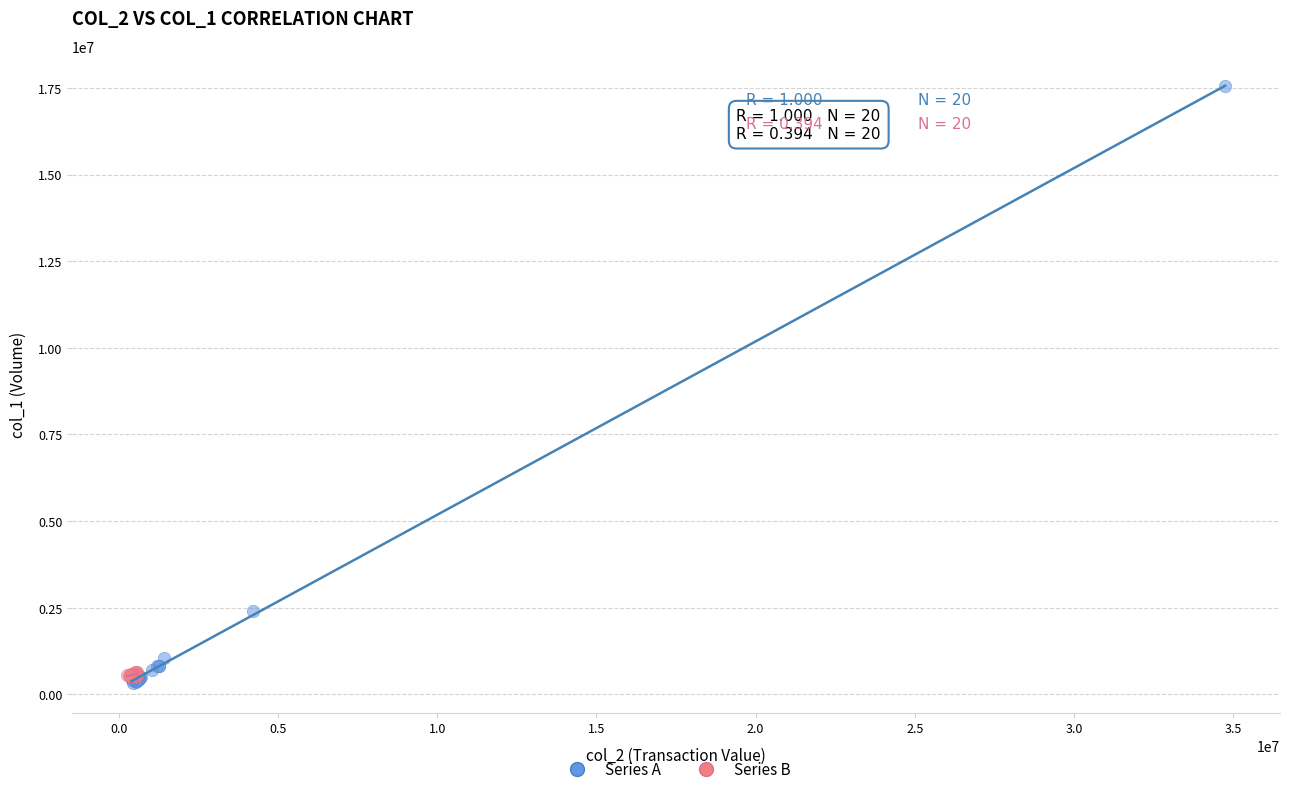

What are all the series names shown in the legend?

Series A, Series B